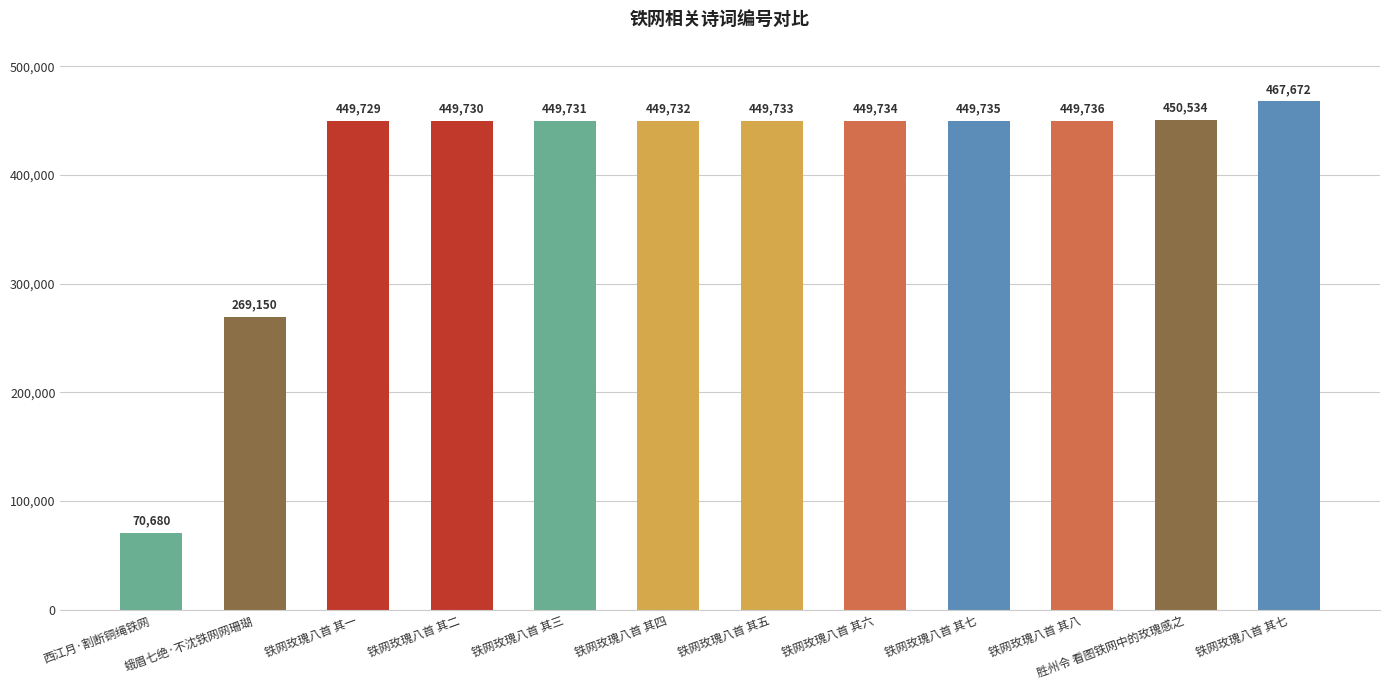

What is the difference between the maximum and minimum values?

396992